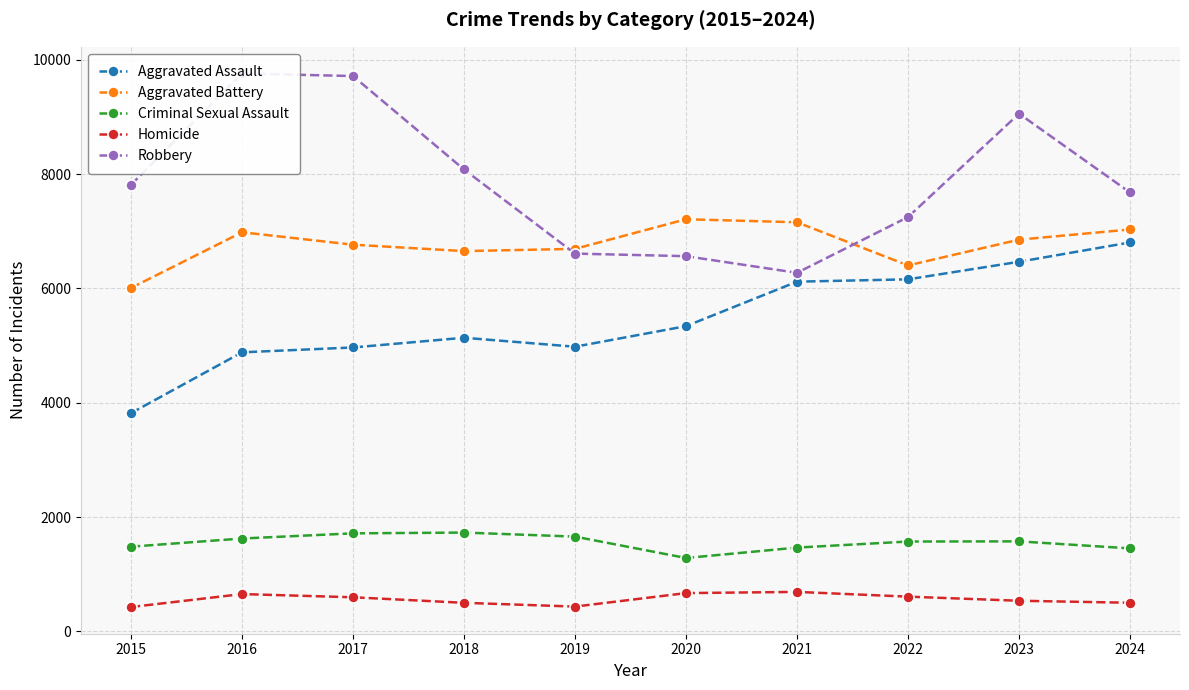

Where is the first local minimum for Homicide?

2019